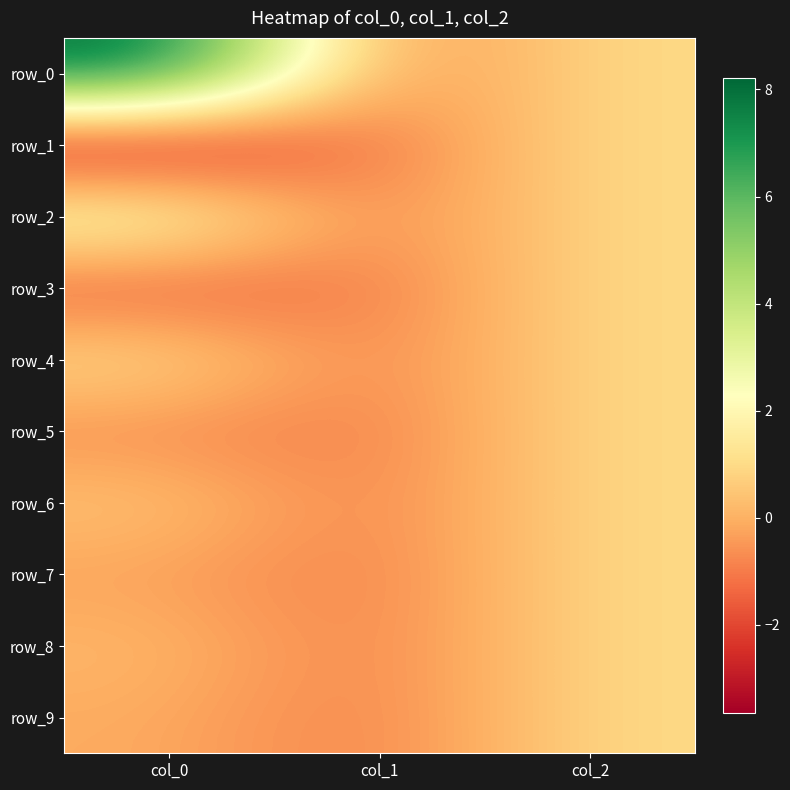

List the series in order of their peak value, lowest first.

row_1, row_3, row_5, row_6, row_7, row_8, row_9, row_4, row_2, row_0